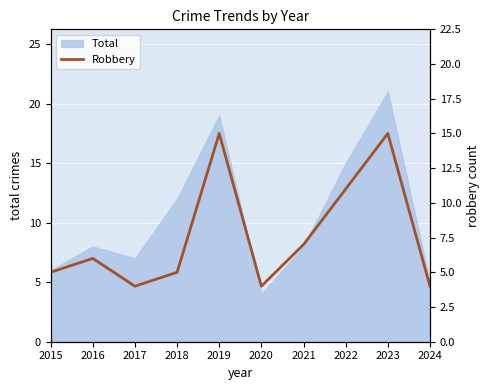

What is the highest value of the Total series?

21